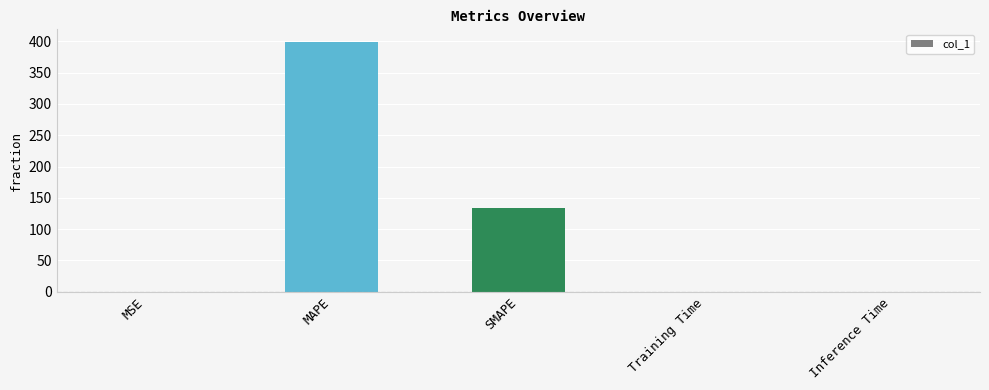

How many data points does each series have?

5